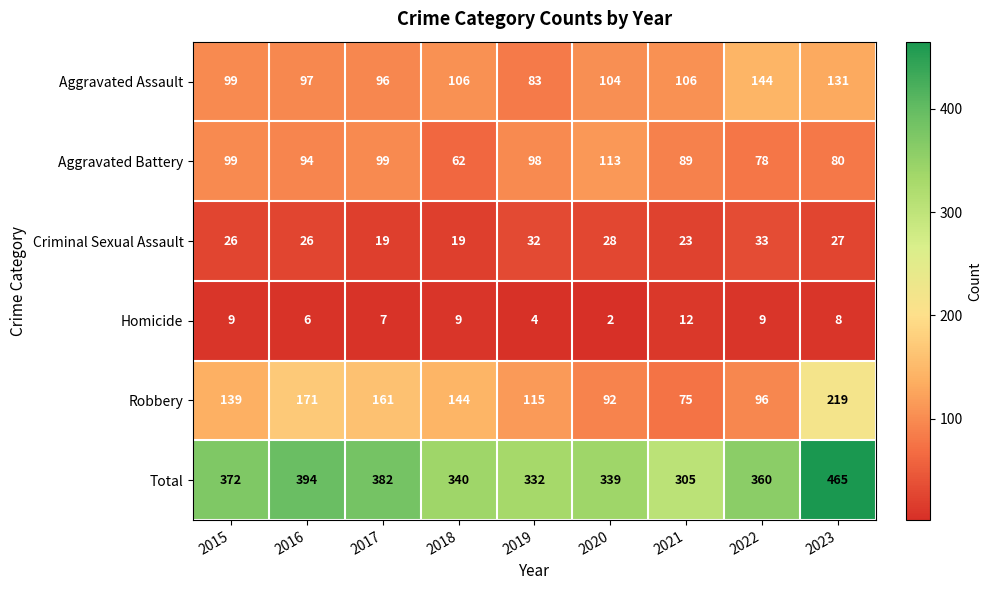

At how many categories does at least one series exceed 53?

9